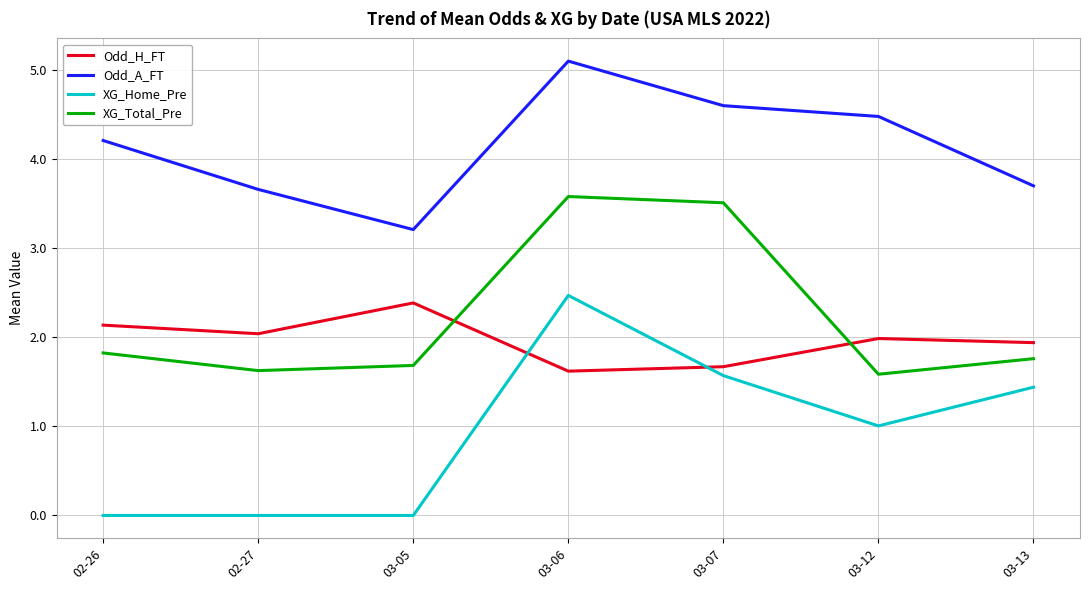

Reading left to right, list all the values displayed in this chart.

Odd_H_FT: 2.1	2.0	2.4	1.6	1.7	2.0	1.9
Odd_A_FT: 4.2	3.7	3.2	5.1	4.6	4.5	3.7
XG_Home_Pre: 0.0	0.0	0.0	2.5	1.6	1.0	1.4
XG_Total_Pre: 1.8	1.6	1.7	3.6	3.5	1.6	1.8